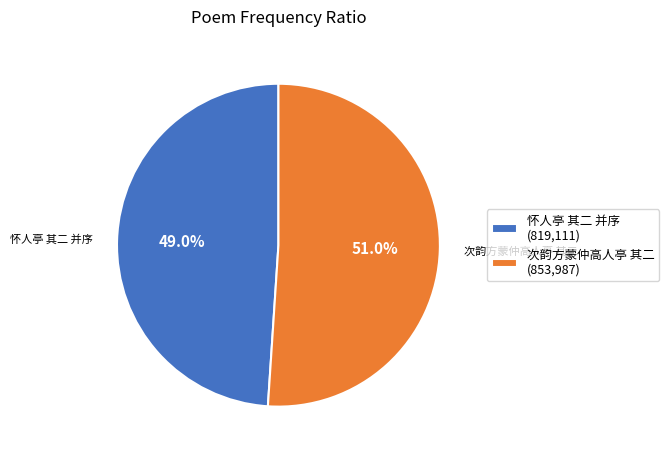

True or false: 怀人亭 其二 并序 accounts for 58% of the total.

False